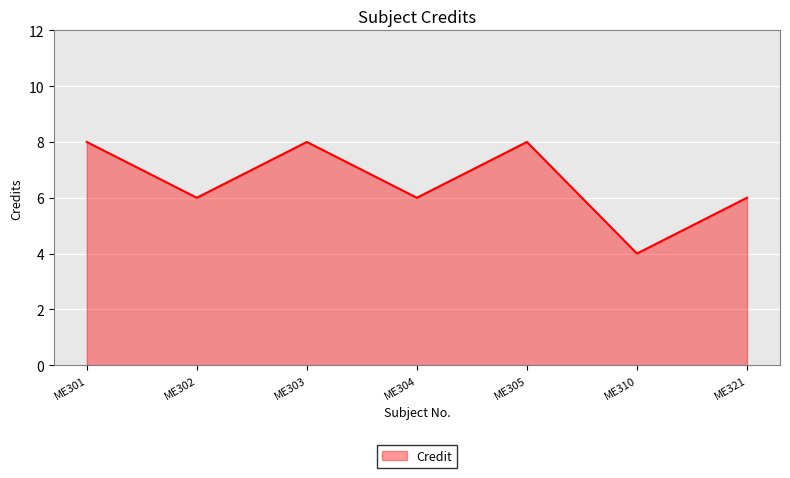

What is the difference between the maximum and minimum values?

4